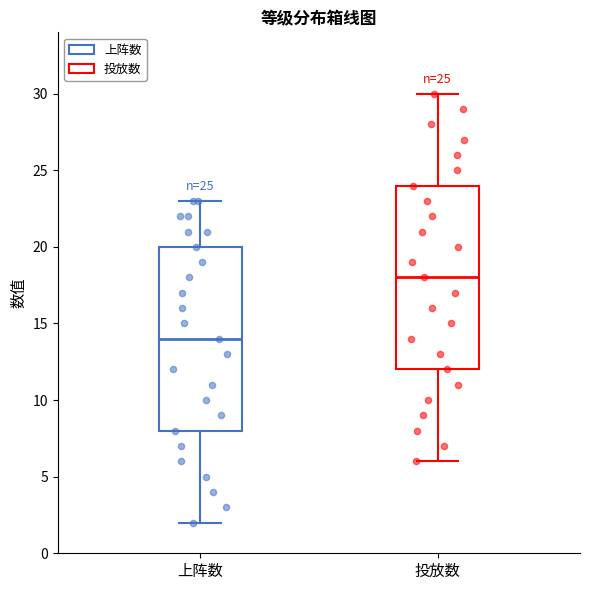

Which box's median line is the lowest?

上阵数